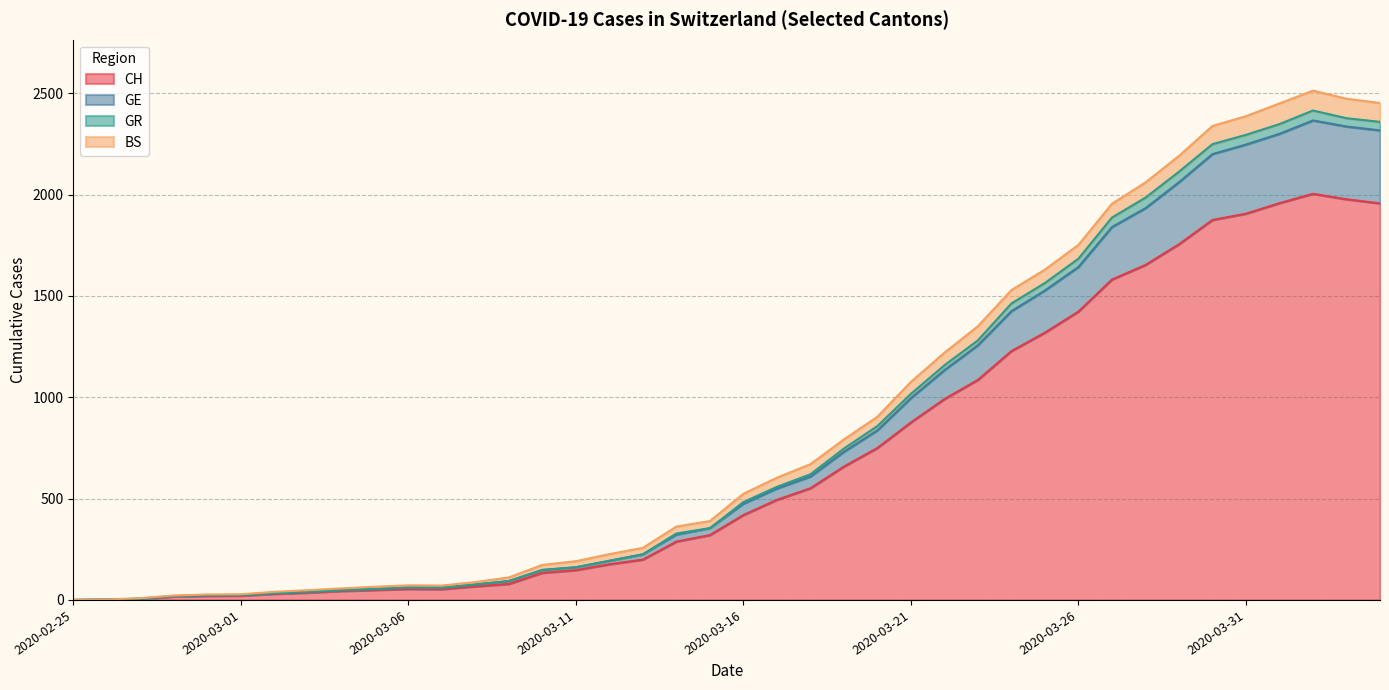

What is the sum of the CH values at 2020-03-27 and 2020-04-03?

3558